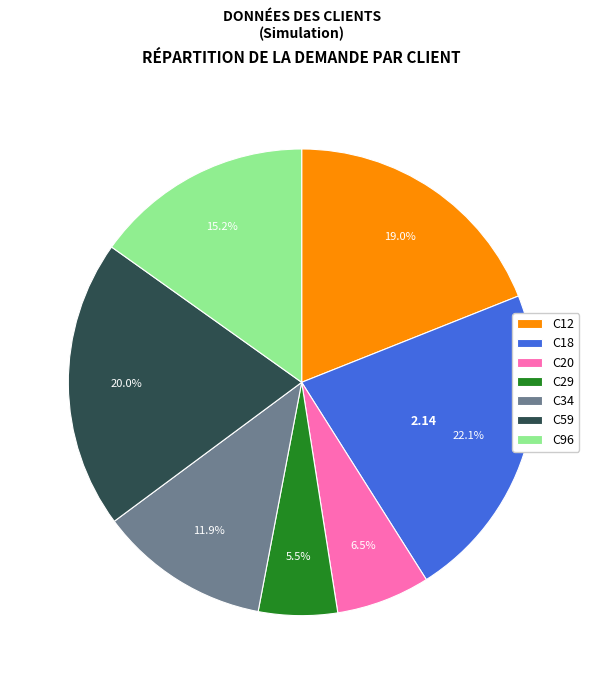

Which slice is the largest?

C18